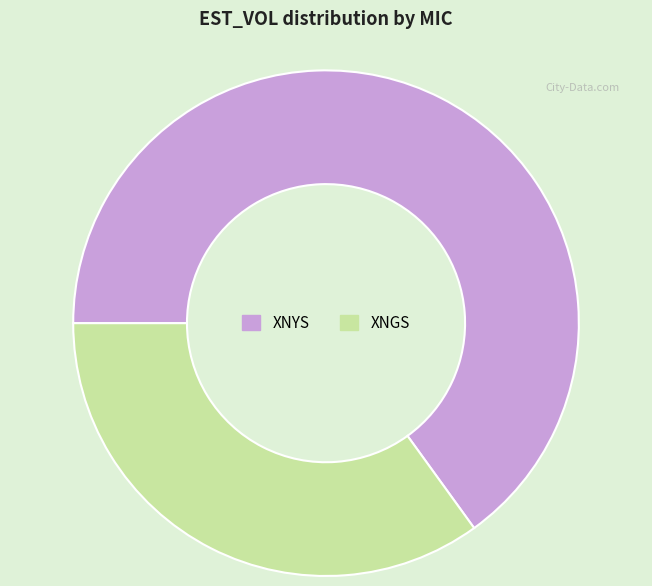

Is there any slice that represents more than half of the pie?

Yes